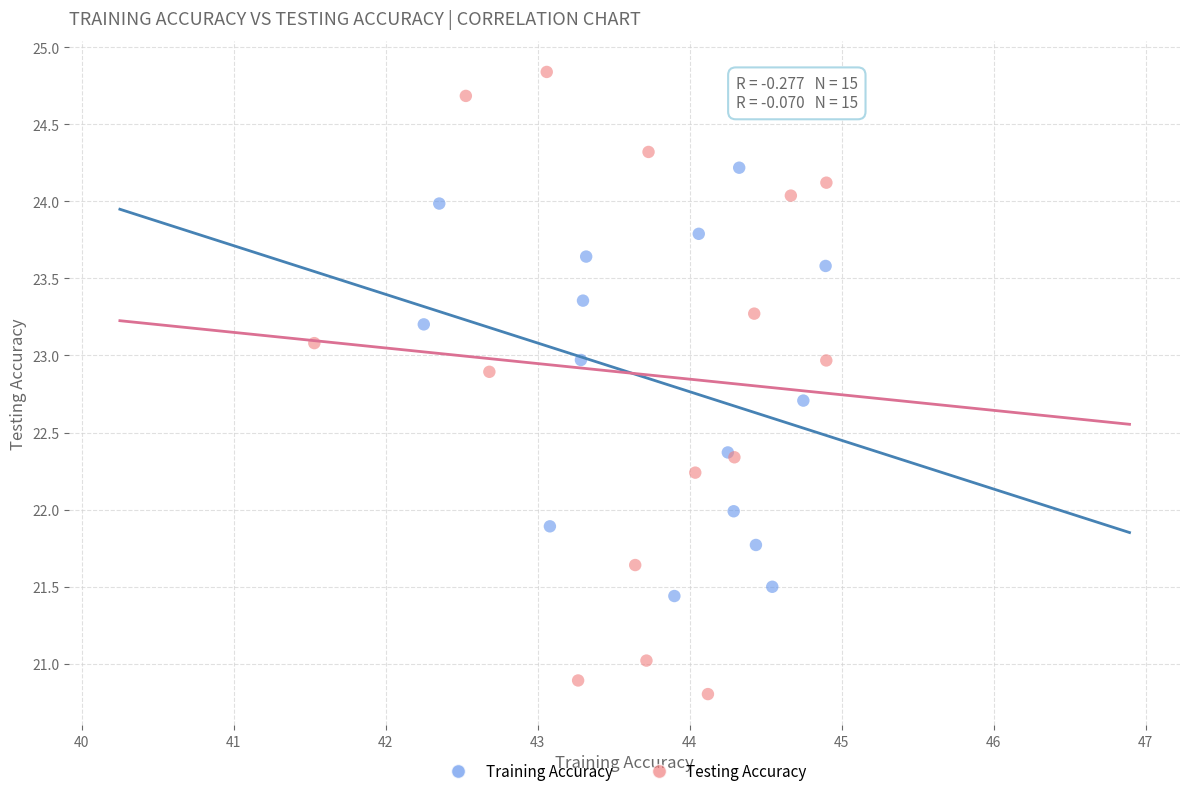

Which series contains the highest Y value?

Testing Accuracy